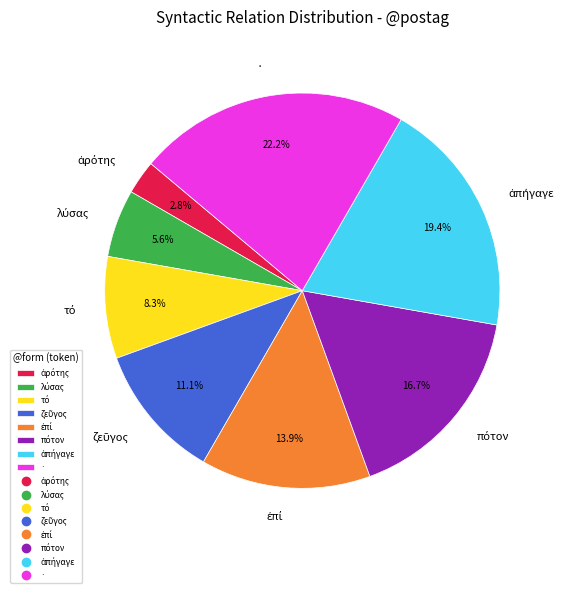

Is there a majority slice in this chart?

No